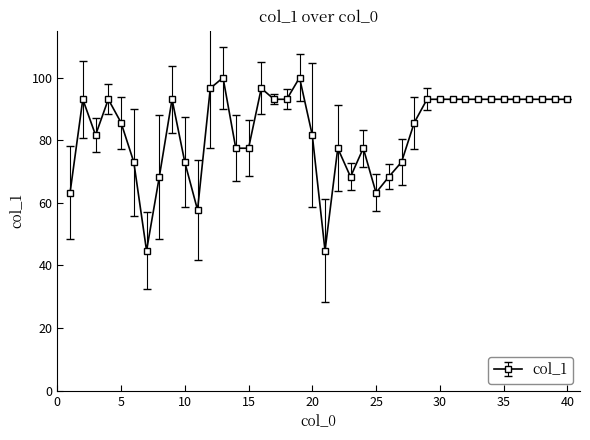

What is the difference between the second highest and minimum values?

55.3